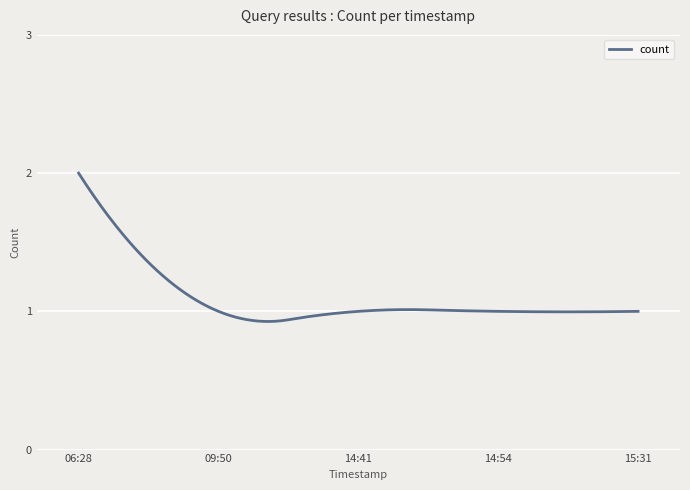

What is the difference between the maximum and minimum values?

1